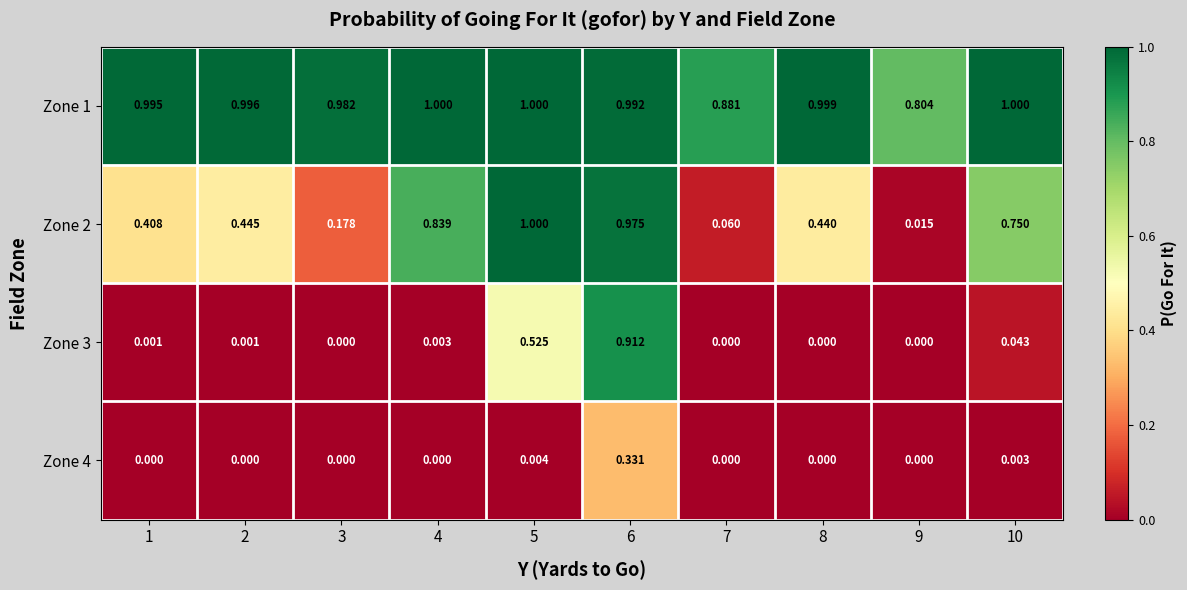

Is the value of Zone 3 at 1 greater than the value of Zone 4 at 8?

Yes